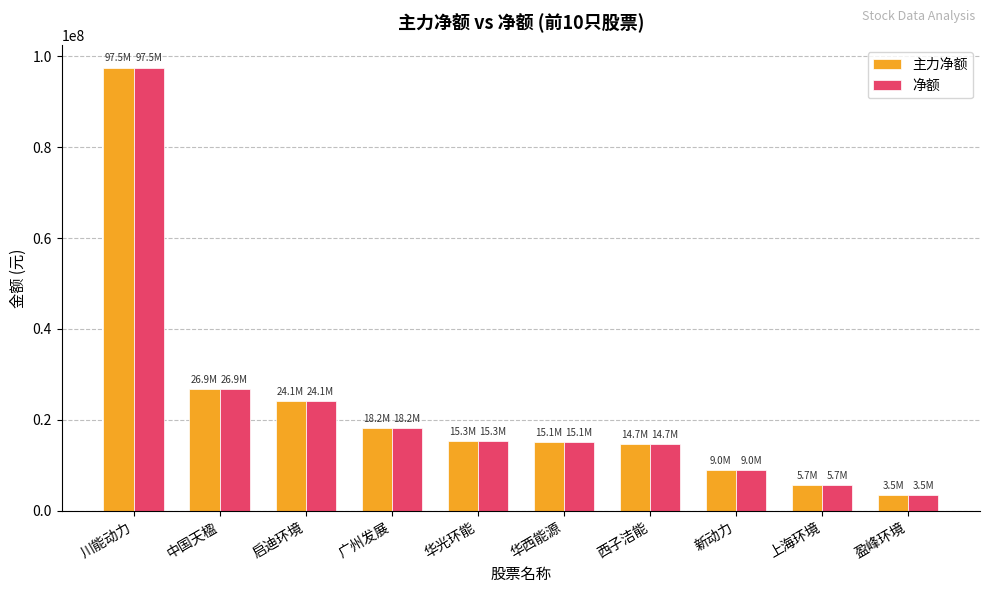

At how many categories does at least one series exceed 56654608?

1